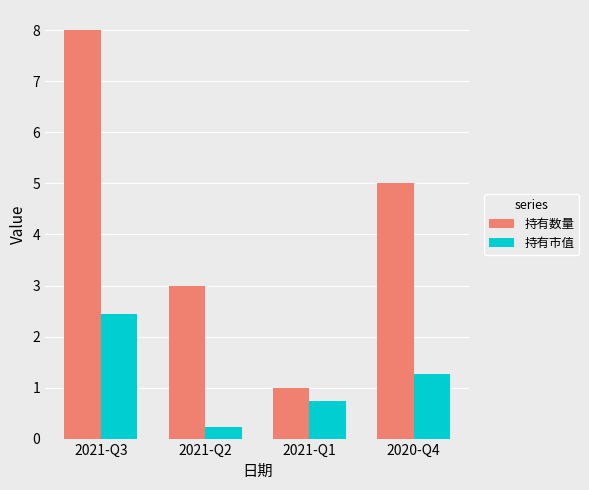

What is the approximate value of 持有数量 at 2021-Q3?

8.0